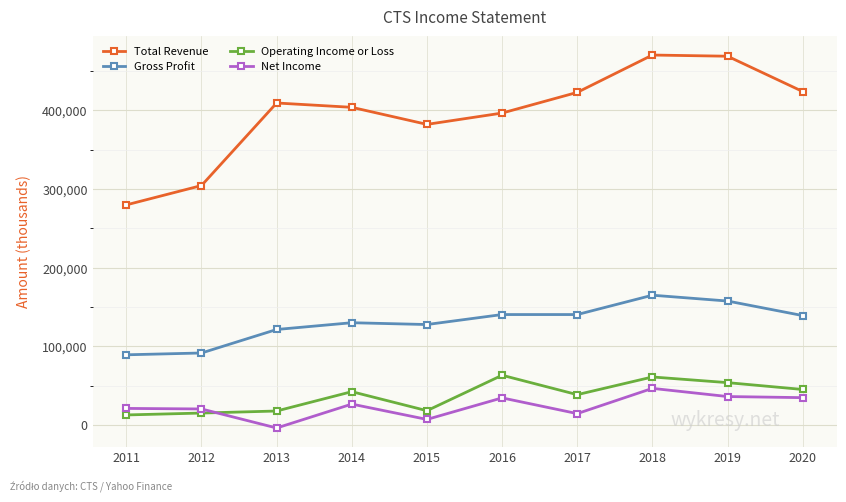

Where is the first local minimum for Net Income?

2013